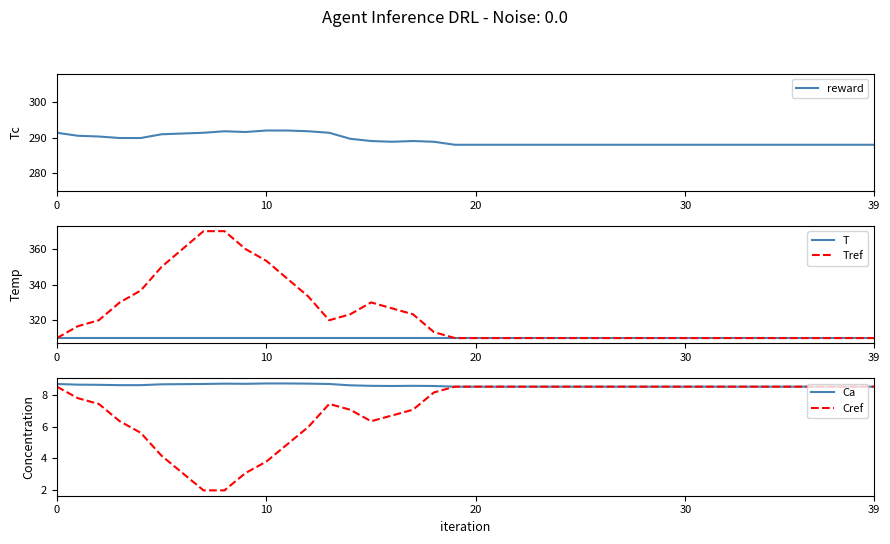

How many distinct data groups are displayed?

5